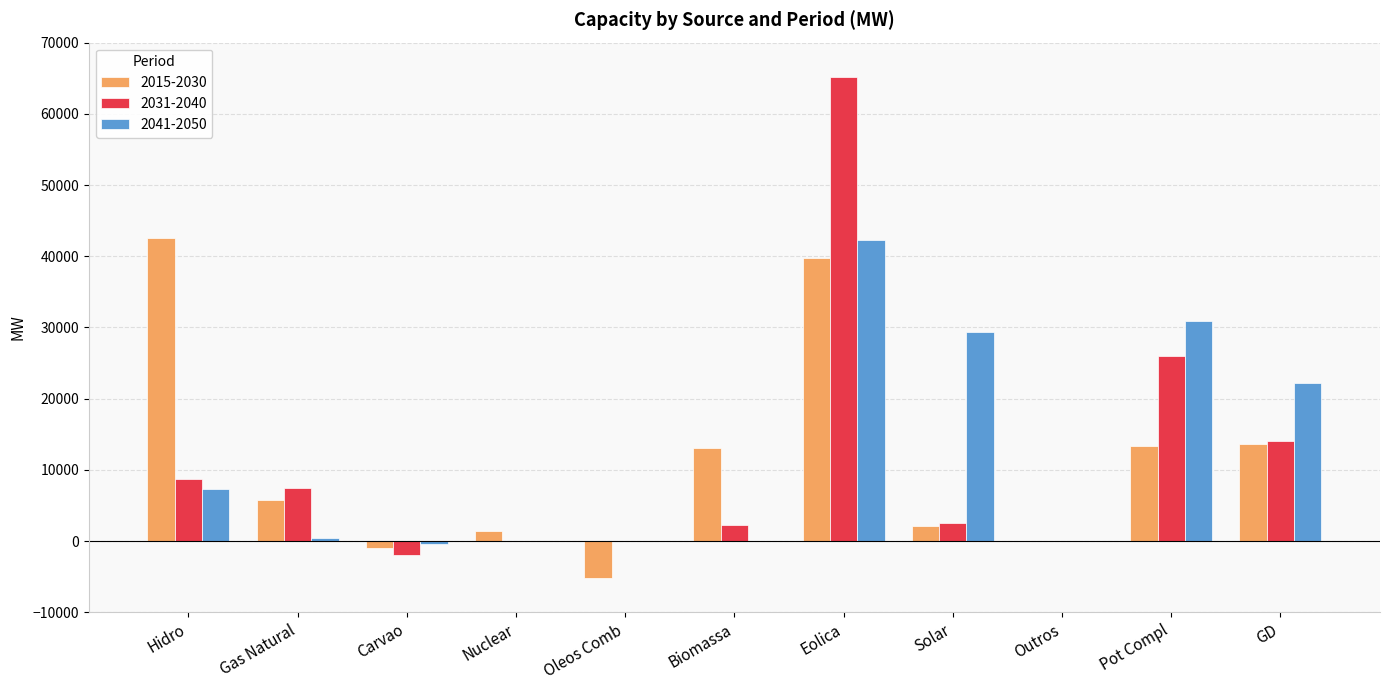

What are all the series names shown in the legend?

2015-2030, 2031-2040, 2041-2050